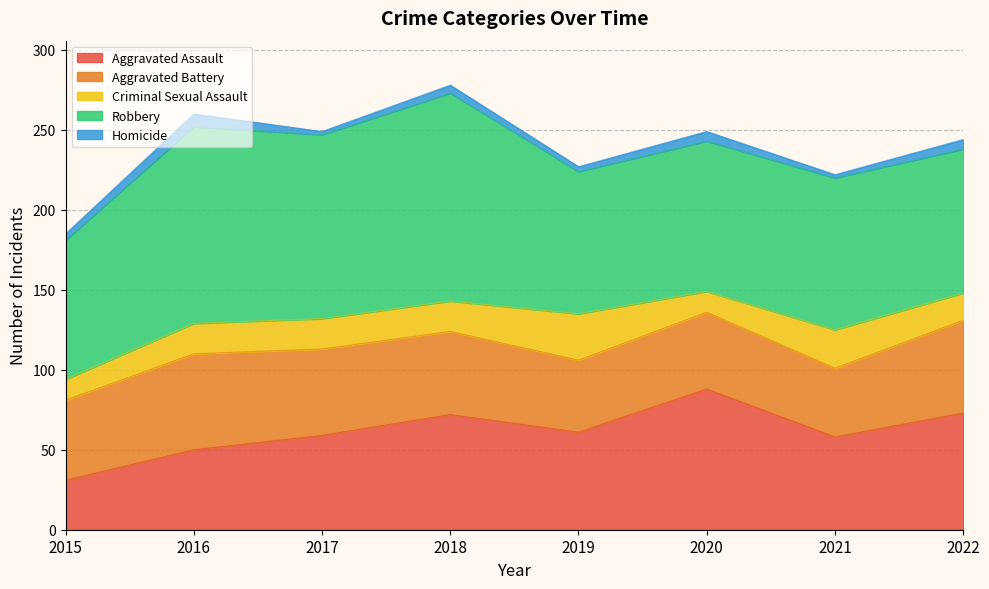

How many intersections are there between Aggravated Battery and Aggravated Assault?

1